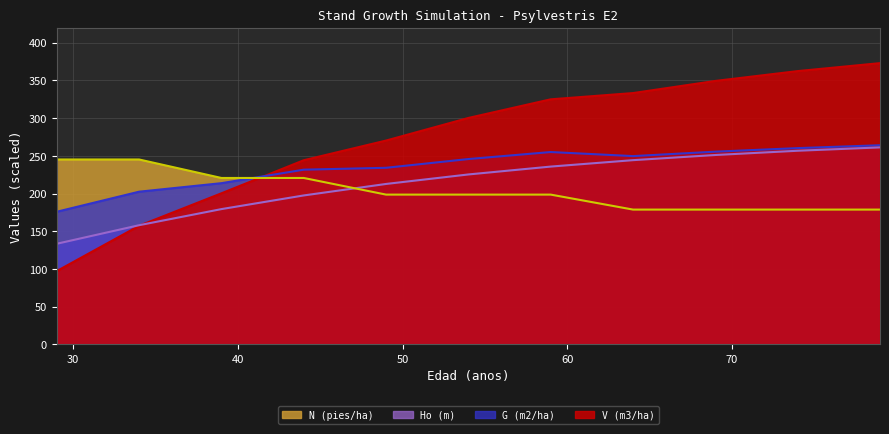

Rank the categories by V (m3/ha) value from highest to lowest.

79, 74, 69, 64, 59, 54, 49, 44, 39, 34, 29